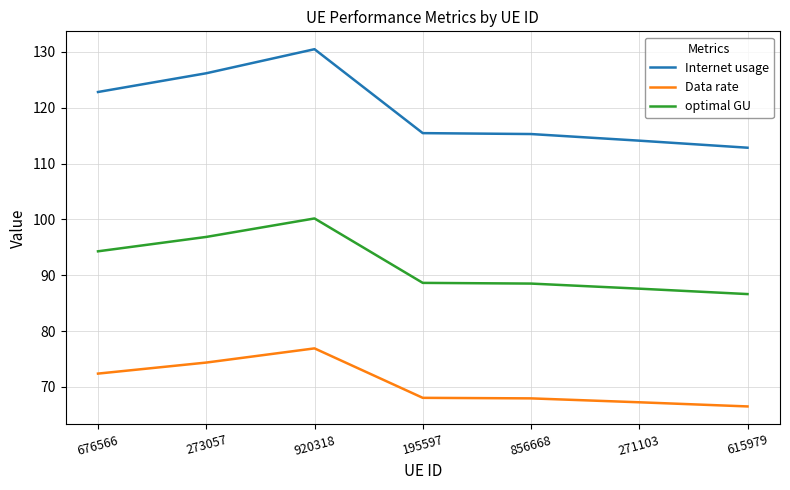

True or false: Data rate has a value of 67.2 at 271103.

True